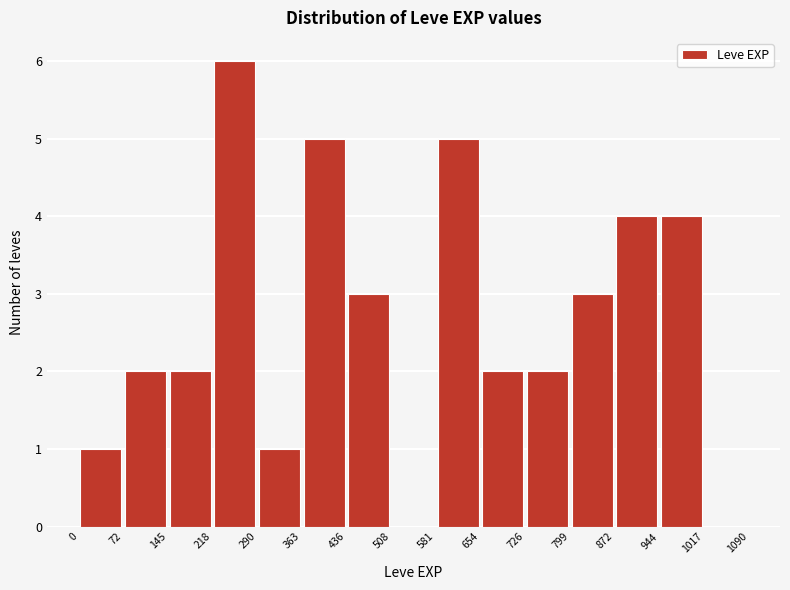

Reading left to right, list every bar in this chart as the range it spans on the x-axis followed by its height. The values are not printed on the chart, so give them approximately, as read against the axis.

0 to 72: 1
72 to 145: 2
145 to 218: 2
218 to 290: 6
290 to 363: 1
363 to 436: 5
436 to 508: 3
508 to 581: 0
581 to 654: 5
654 to 726: 2
726 to 799: 2
799 to 872: 3
872 to 944: 4
944 to 1017: 4
1017 to 1090: 0